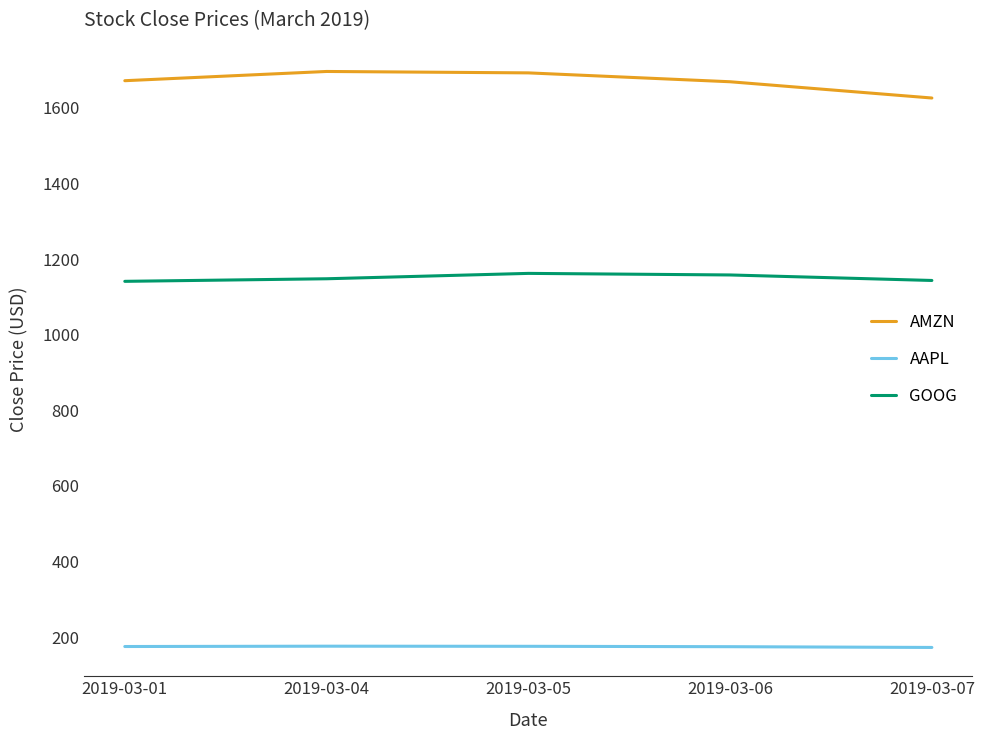

The value of AAPL at 2019-03-05 is 175.5. True or false?

True